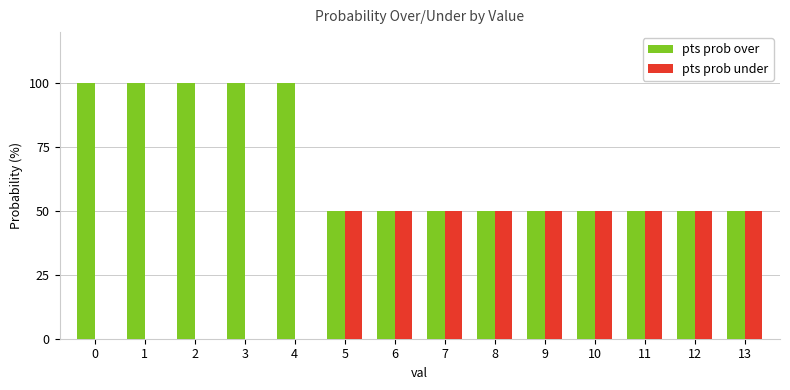

What is the highest value of the pts prob over series?

100